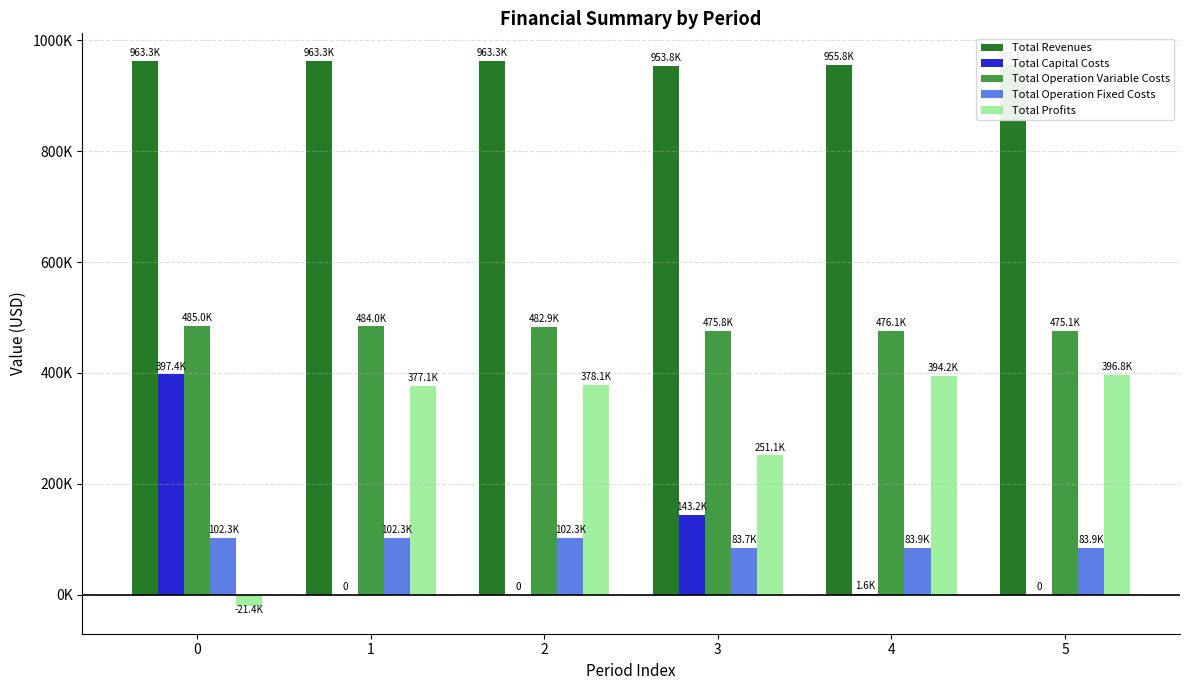

Which label corresponds to the largest value in the chart?

1